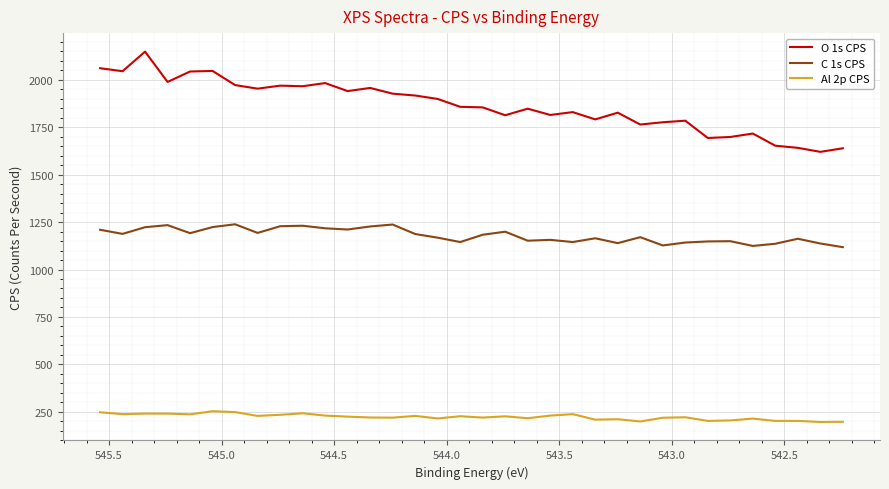

True or false: C 1s CPS and O 1s CPS cross at least once.

False